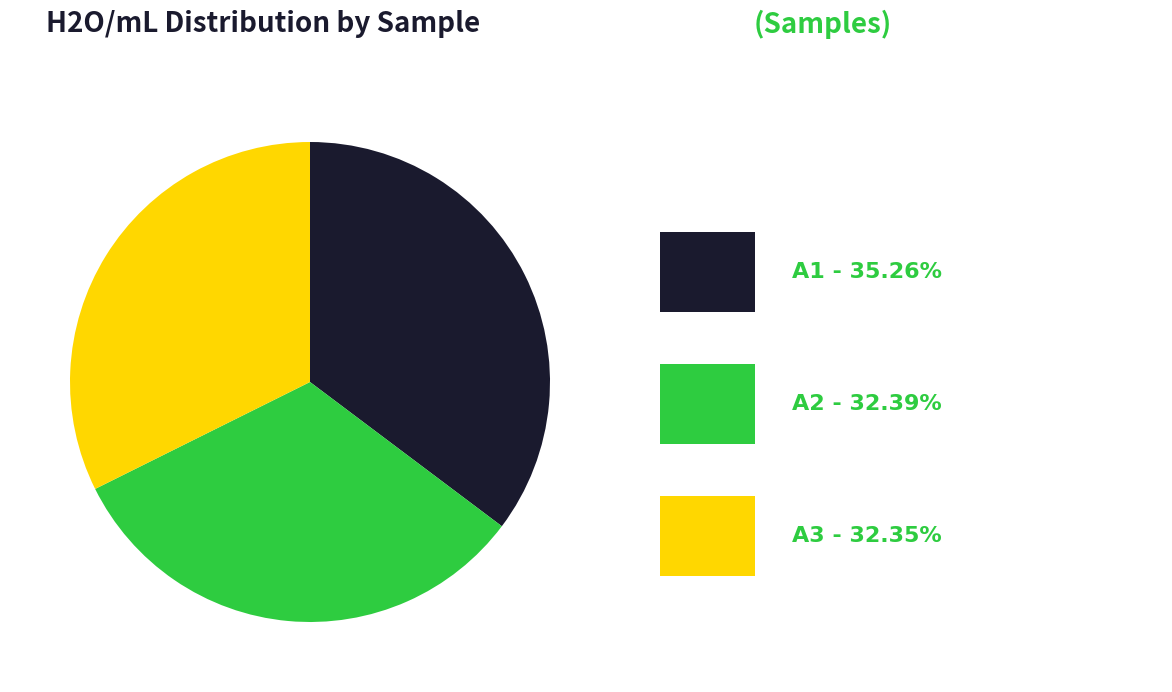

Does any single category account for the majority?

No